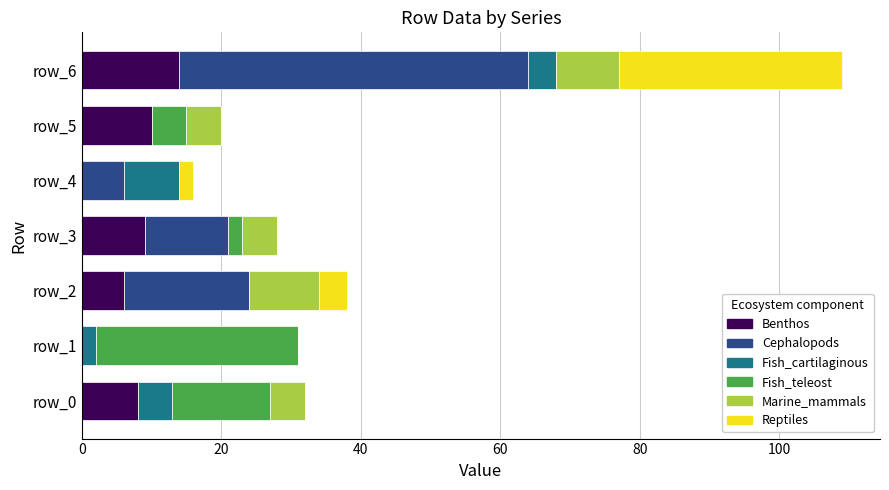

What is the sum of all Benthos values?

47